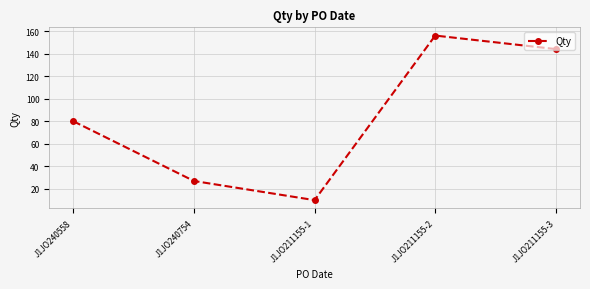

Is this an area chart (filled region under the line)?

No